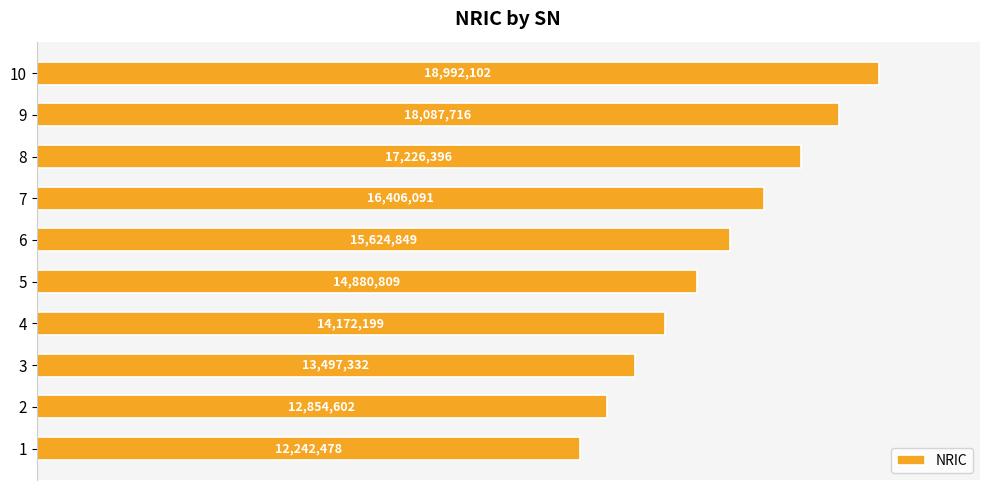

Are the bars horizontal?

Yes